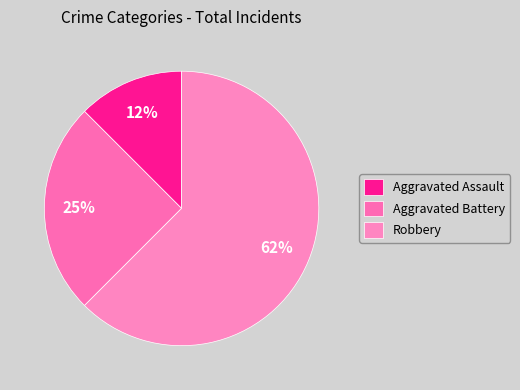

Count the number of slices in the pie.

3